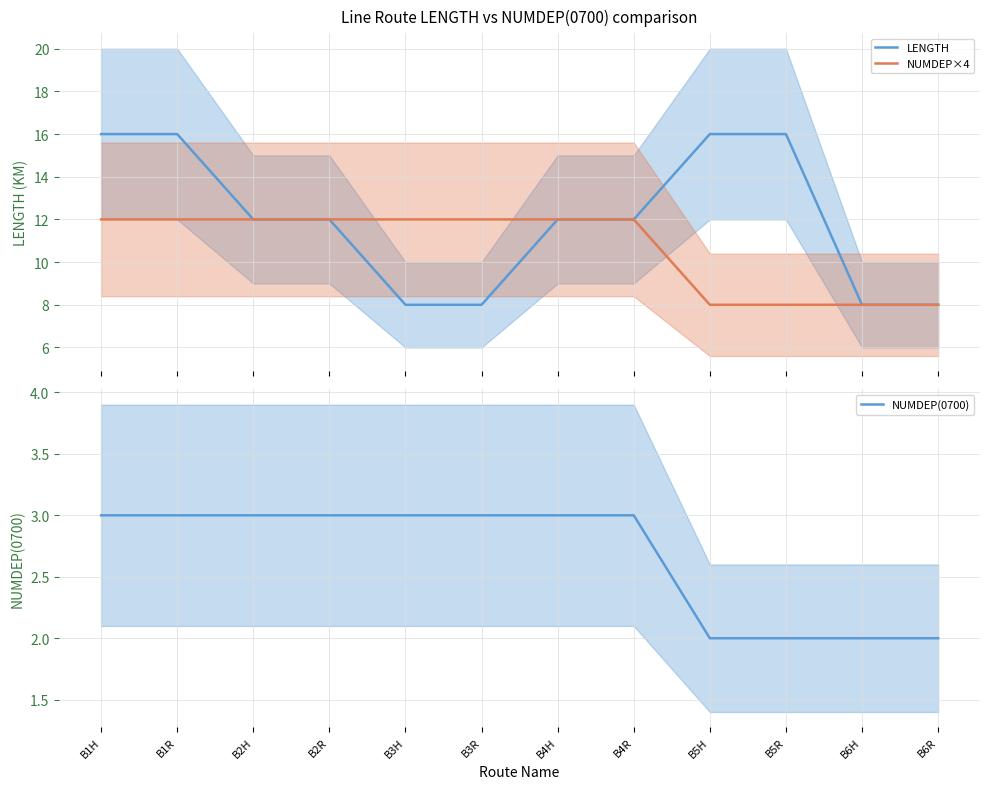

Between B3R and B2H, which is larger?

B2H